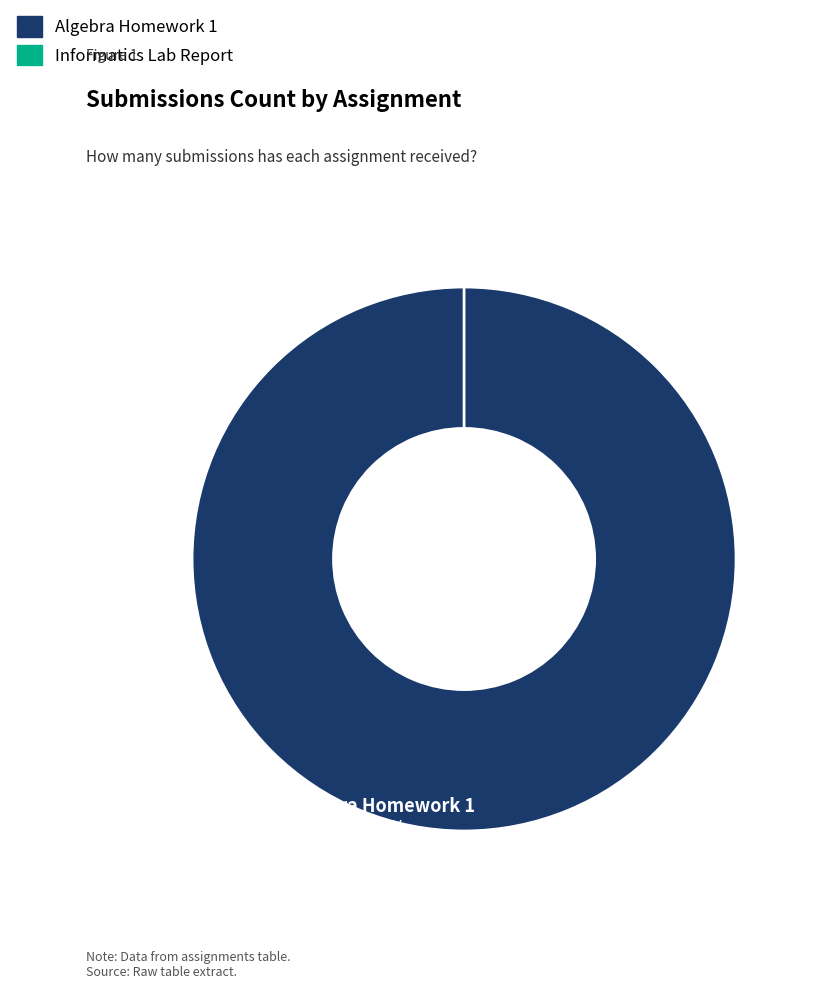

To the nearest percent, what percentage of the pie is Algebra Homework 1?

100%